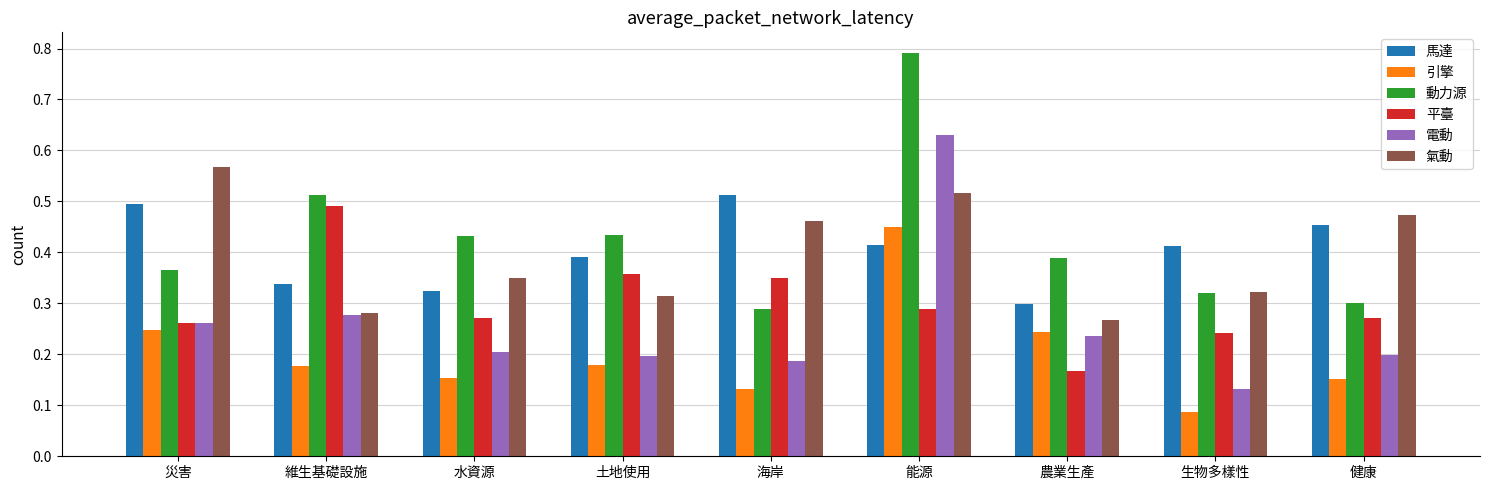

Where is 平臺 nearest to the value 0?

農業生產